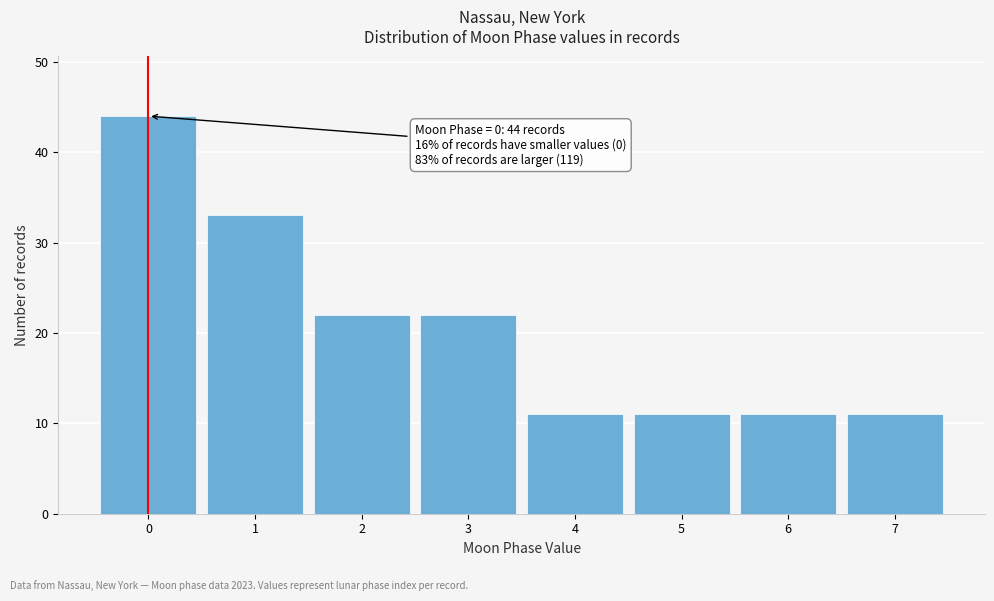

Reading left to right, transcribe all the data shown in this chart.

0=44	1=33	2=22	3=22	4=11	5=11	6=11	7=11